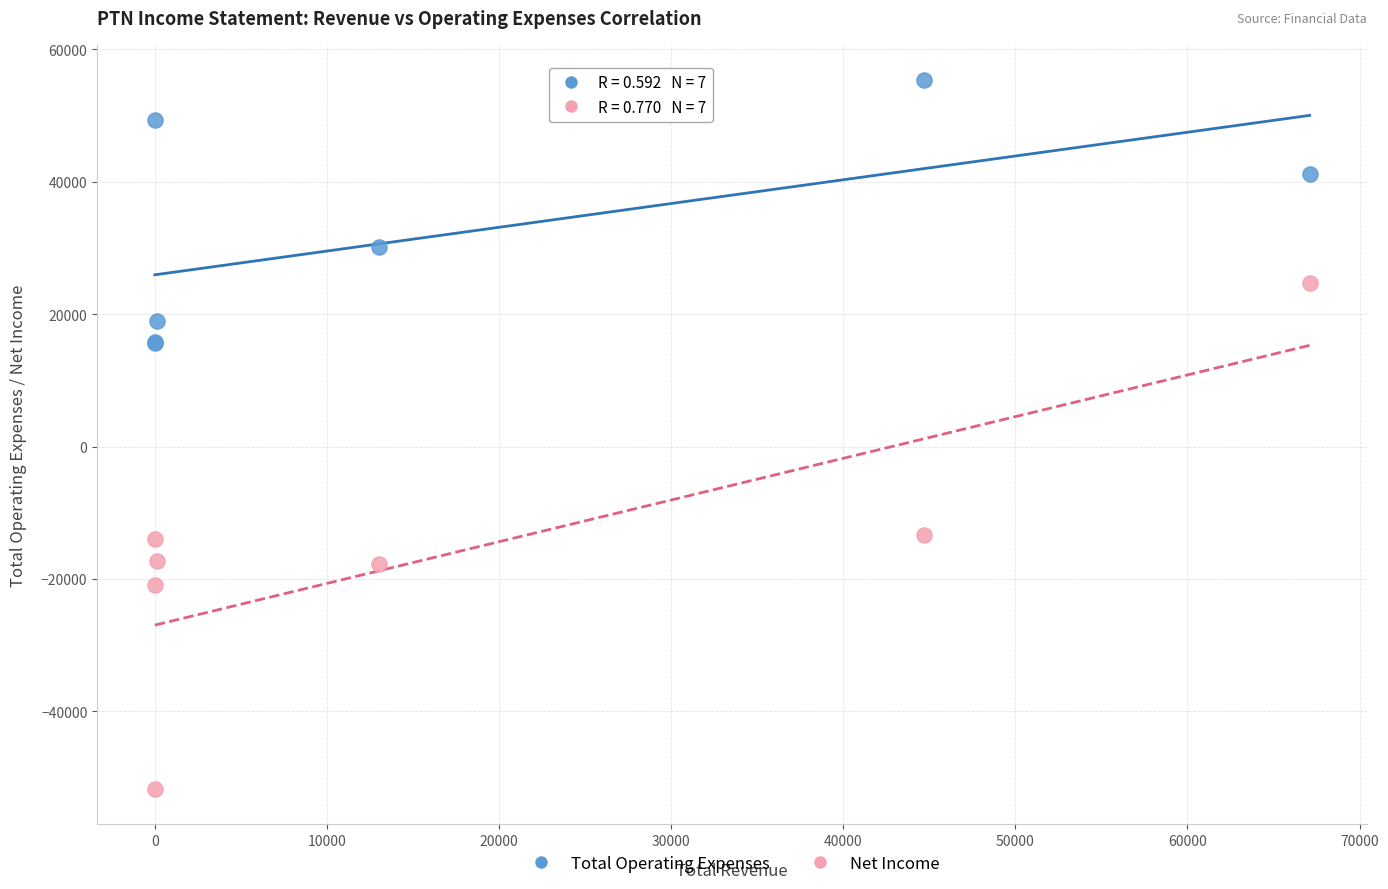

Which series contains the lowest Y value?

Net Income